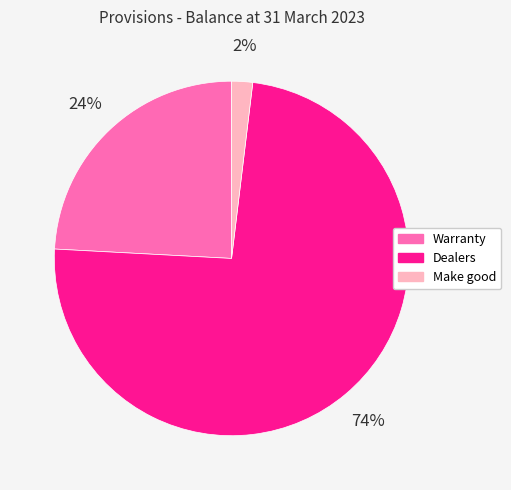

Rank the categories by value from lowest to highest.

Make good, Warranty, Dealers